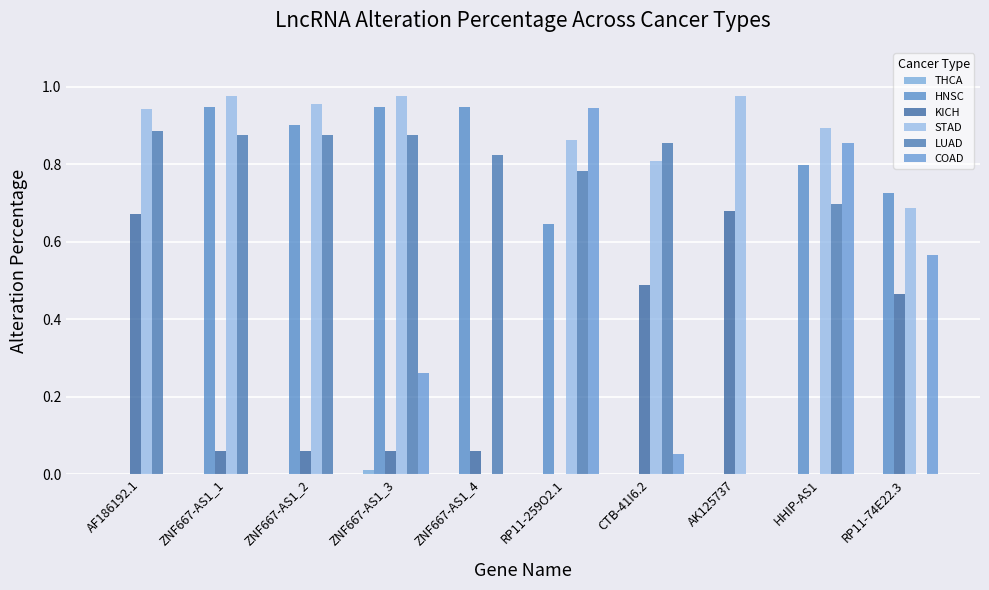

What position from the right is ZNF667-AS1_3?

7